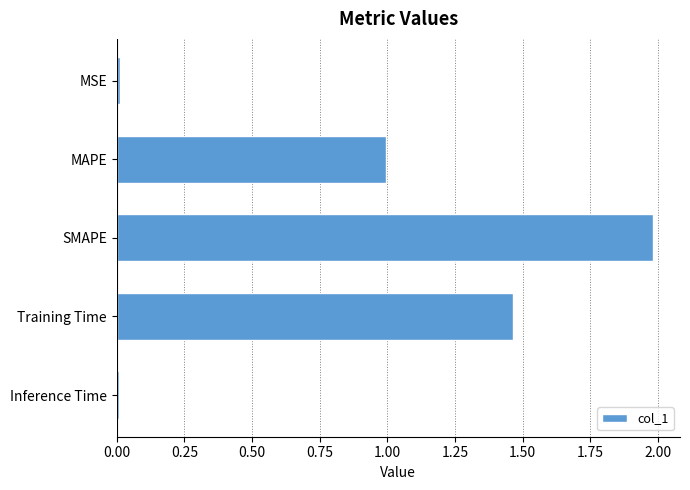

What is the approximate value at MAPE?

1.0